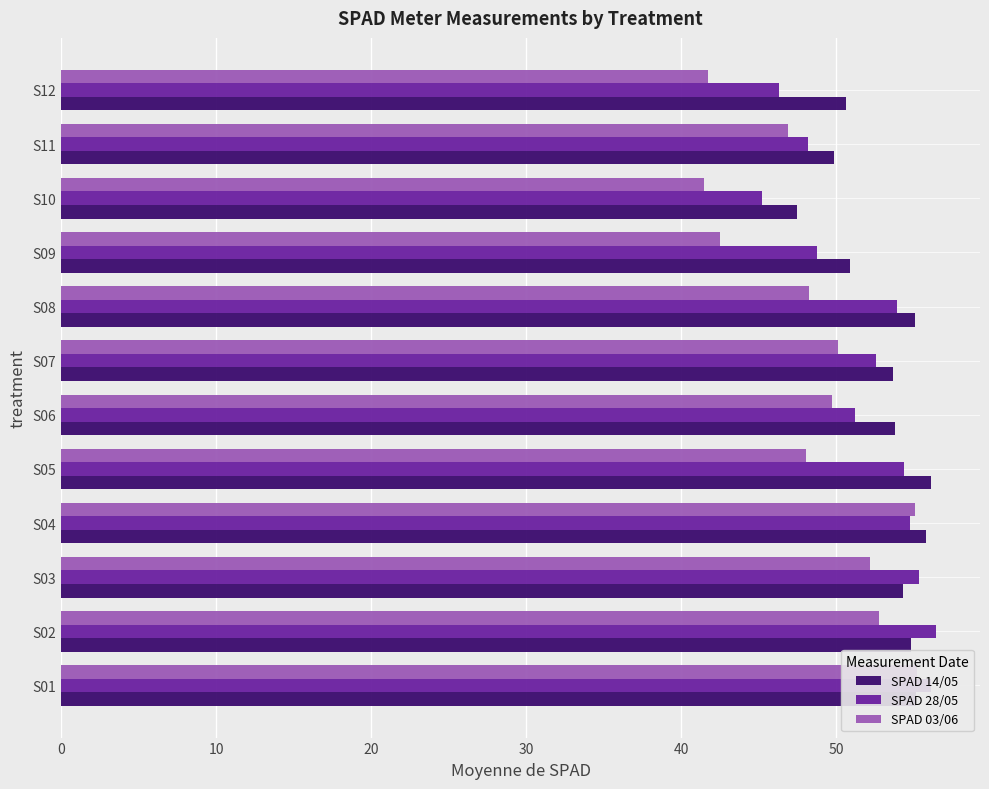

Does the chart contain any negative values?

No